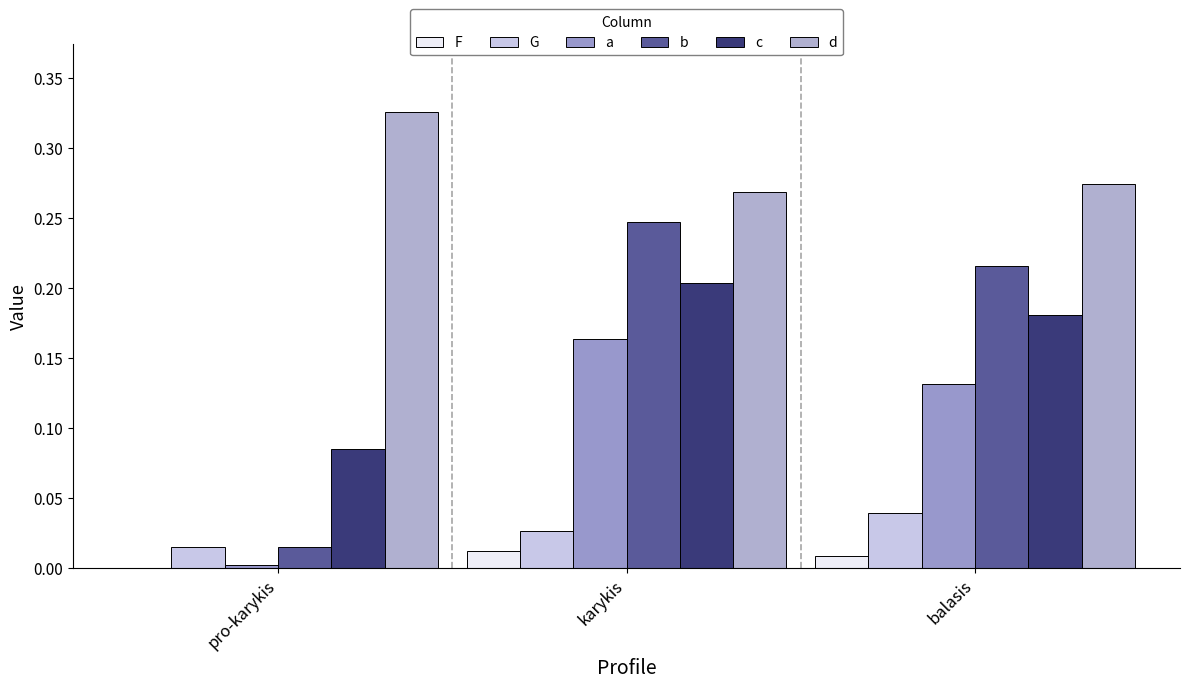

Reading right to left, list all the values displayed in this chart.

F: 0.0	0.0	0.0
G: 0.0	0.0	0.0
a: 0.1	0.2	0.0
b: 0.2	0.2	0.0
c: 0.2	0.2	0.1
d: 0.3	0.3	0.3